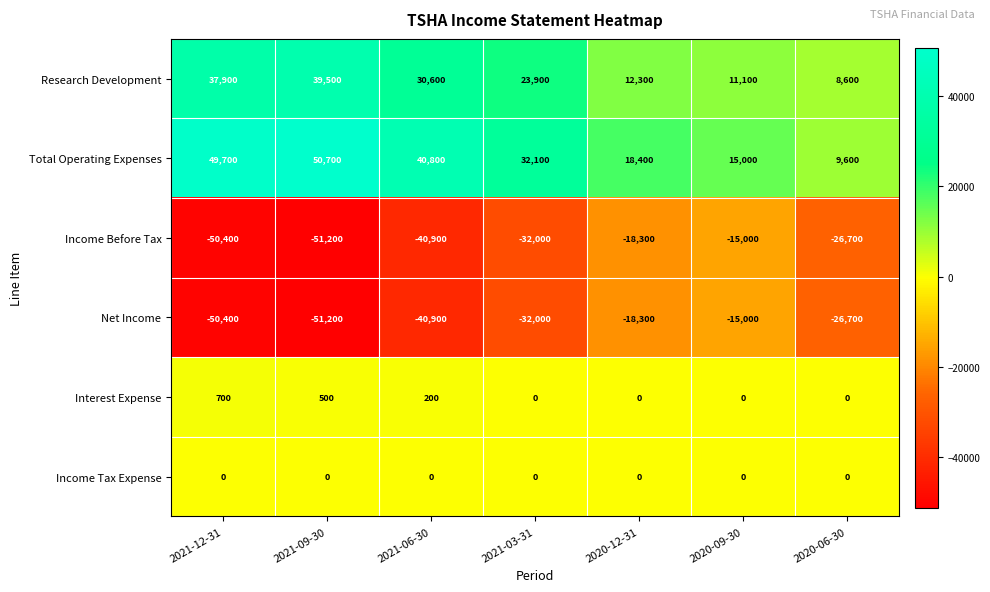

Rank the categories by Net Income value from highest to lowest.

2020-09-30, 2020-12-31, 2020-06-30, 2021-03-31, 2021-06-30, 2021-12-31, 2021-09-30